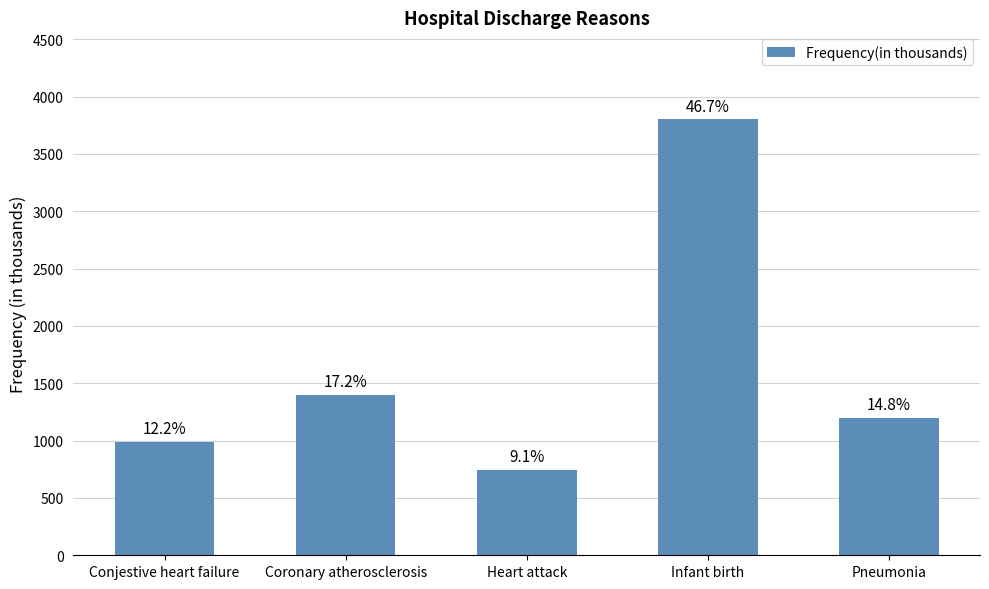

Reading right to left, what are all the values shown in this chart?

Pneumonia=1200	Infant birth=3800	Heart attack=744	Coronary atherosclerosis=1400	Conjestive heart failure=990